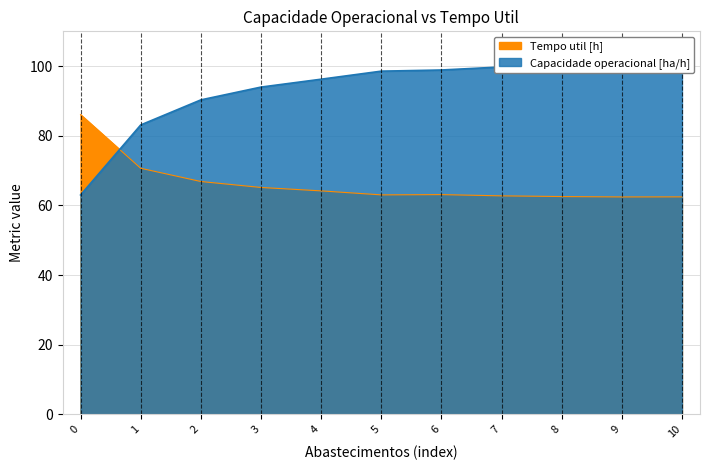

True or false: Capacidade operacional [ha/h] has a value of 67.2 at 8.

False